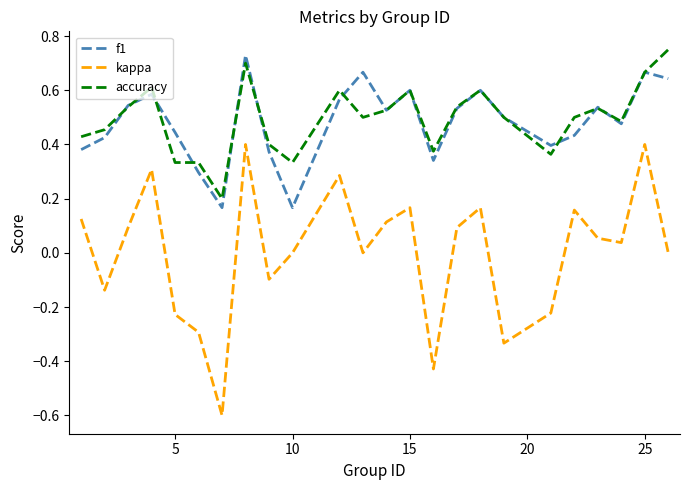

True or false: kappa has more than 0 interior local peaks.

True